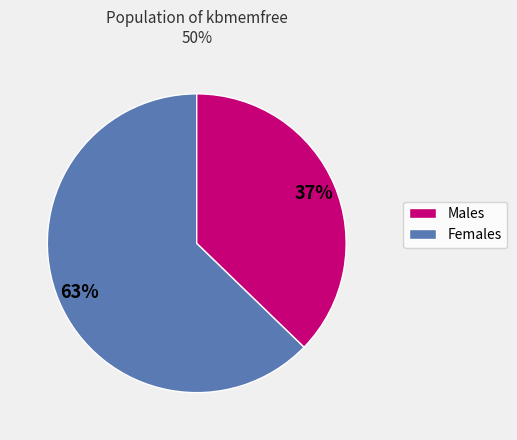

Count the number of slices in the pie.

2